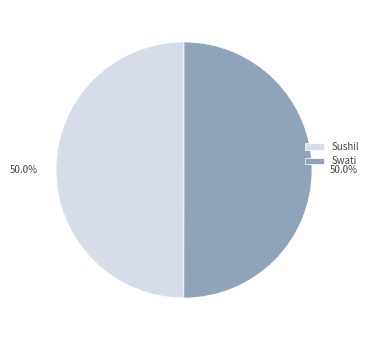

Combined, what portion of the pie is Sushil and Swati?

100.0%